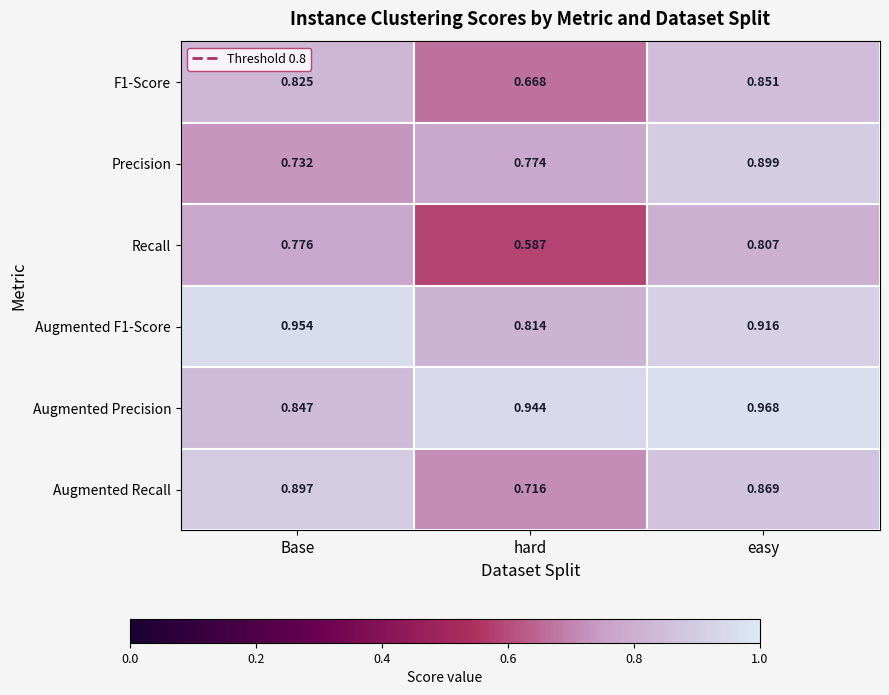

Which series changed the most between hard and easy?

Recall